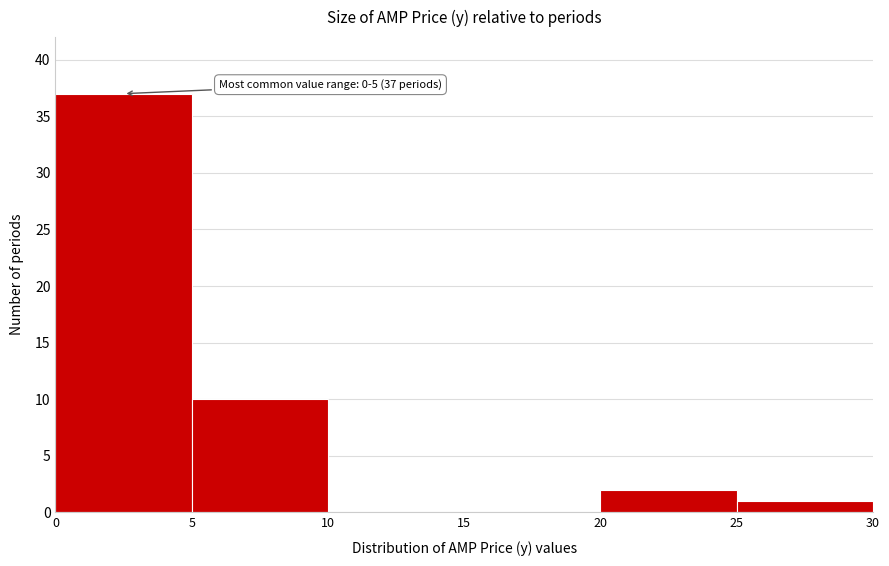

Which range on the x-axis has the tallest bar?

0 to 5